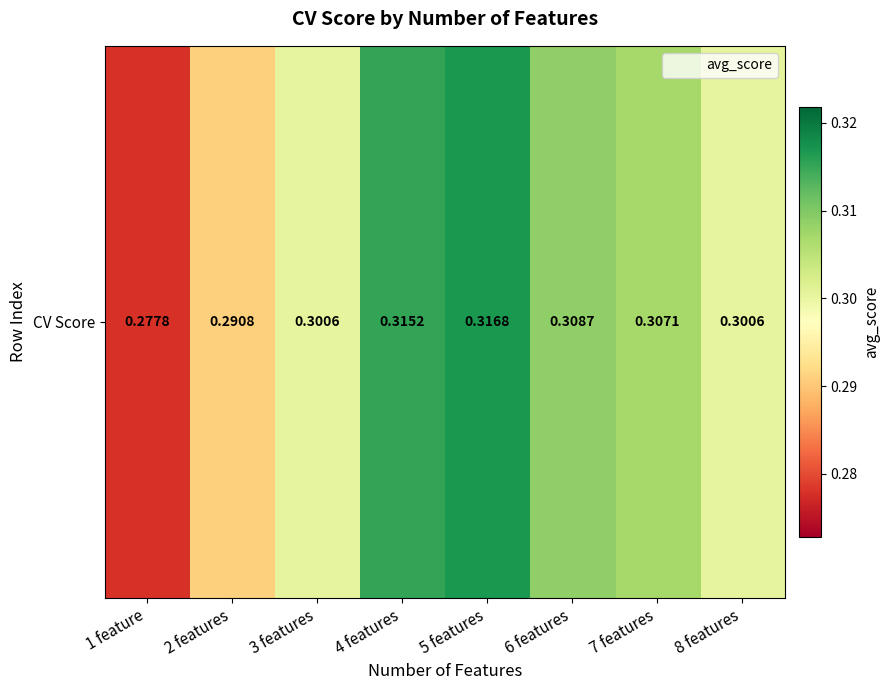

The chart shows a value of 0.4 at 3 features. True or false?

False